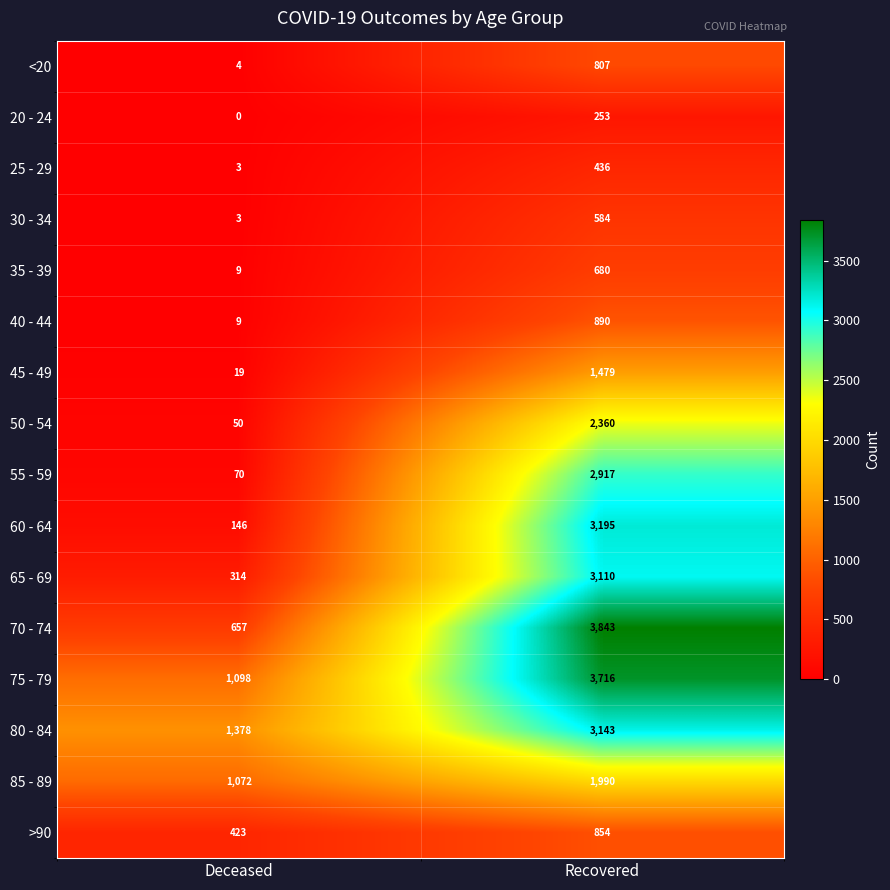

Which series has the largest total across all categories?

75 - 79